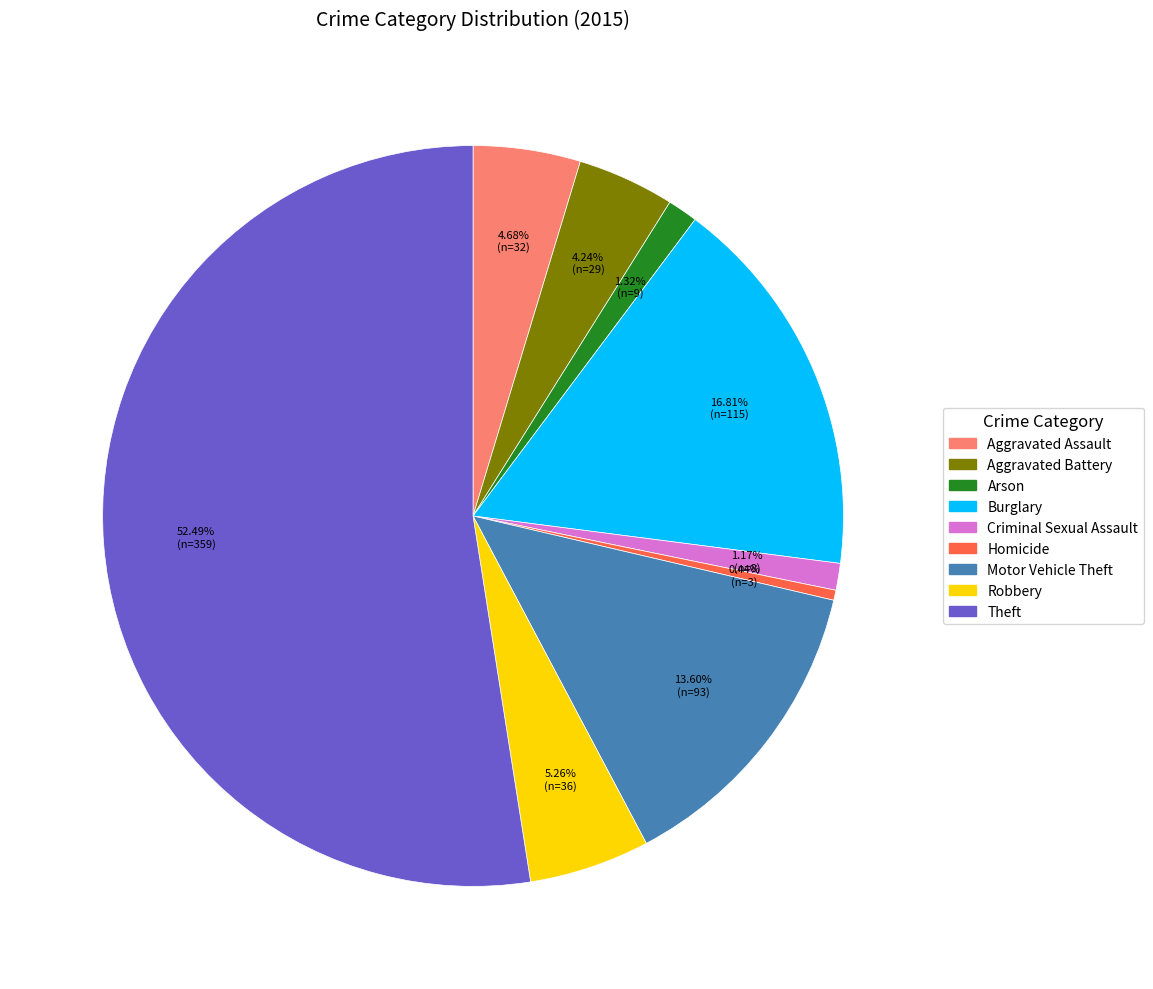

Which category has the biggest portion of the pie?

Theft